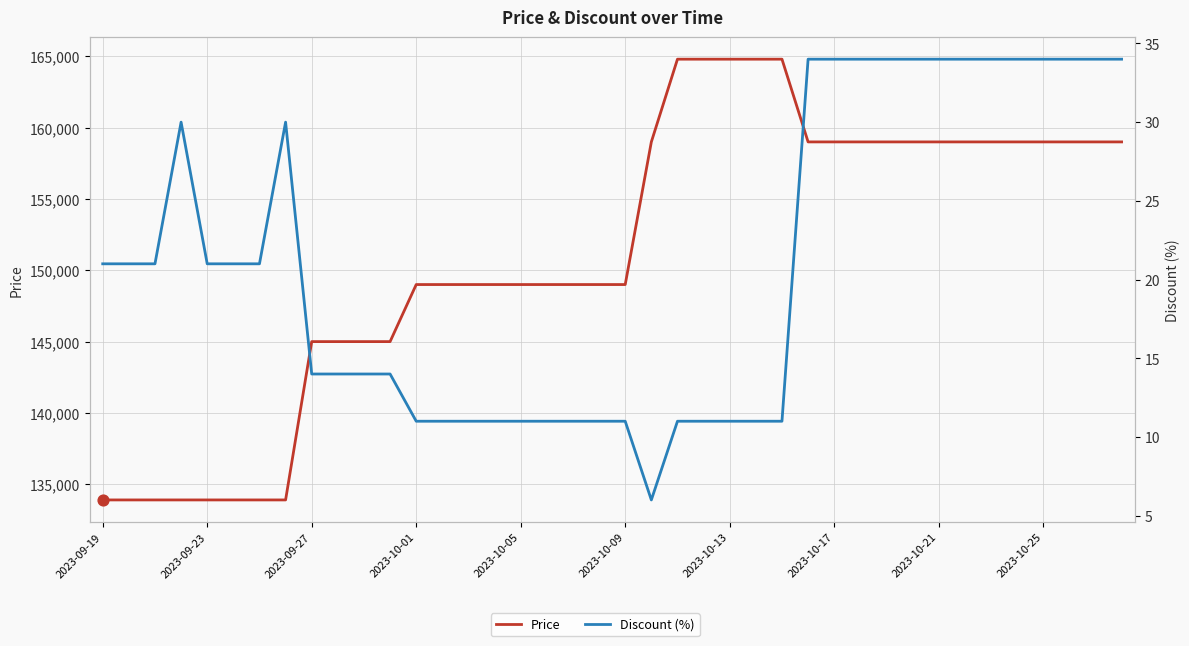

Which series has the widest spread of Y values?

Price